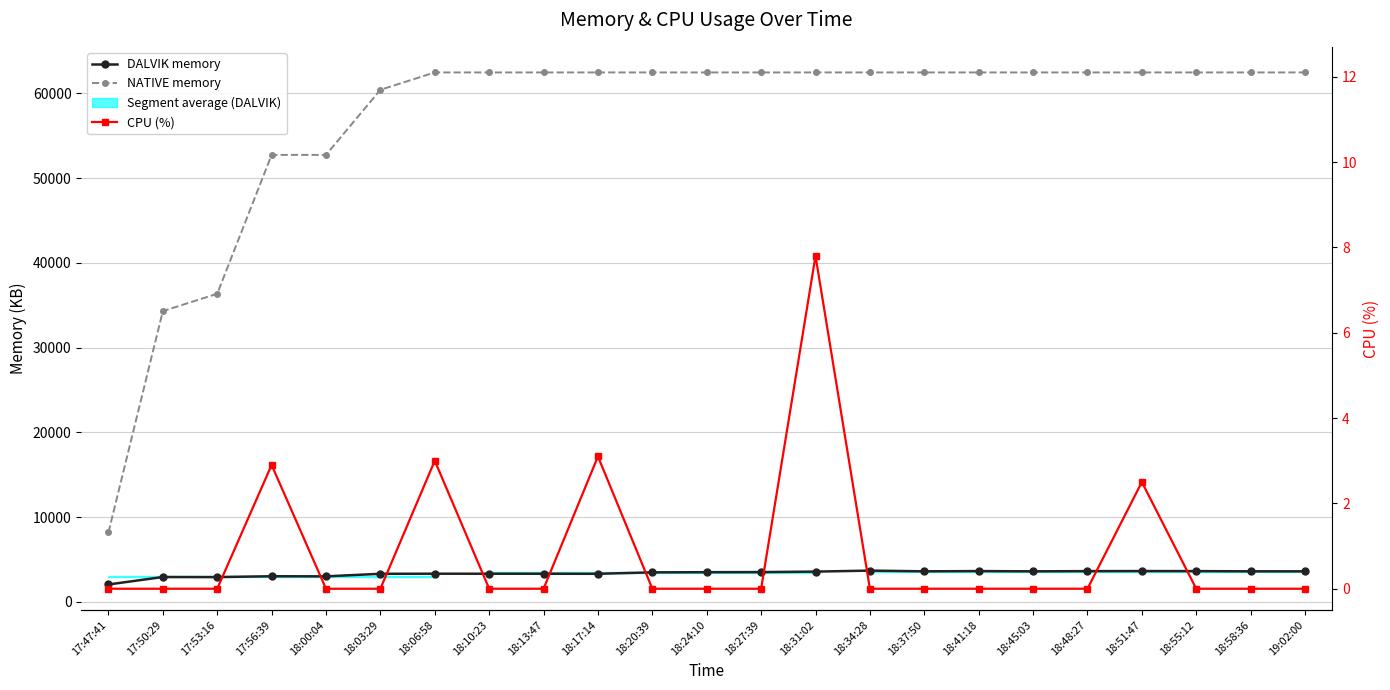

True or false: CPU (%) has more than 1 points higher than both neighbors.

True